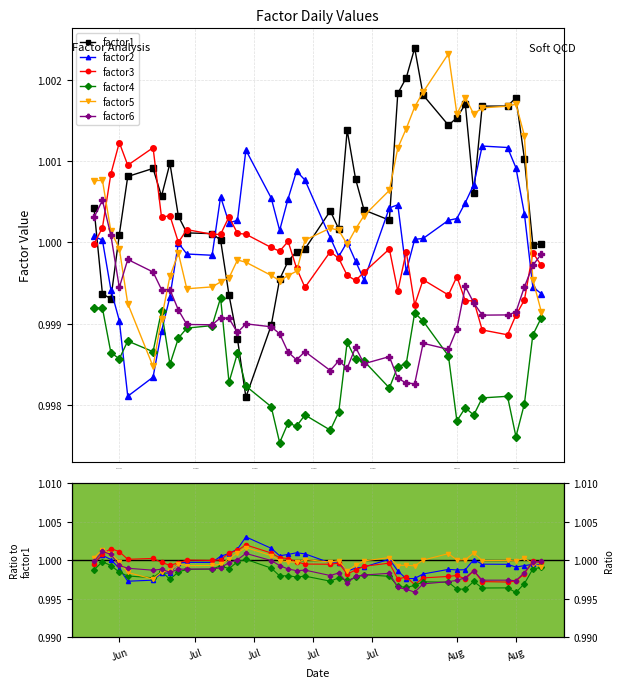

Is it true that factor1 equals 1.4 at 22?

False